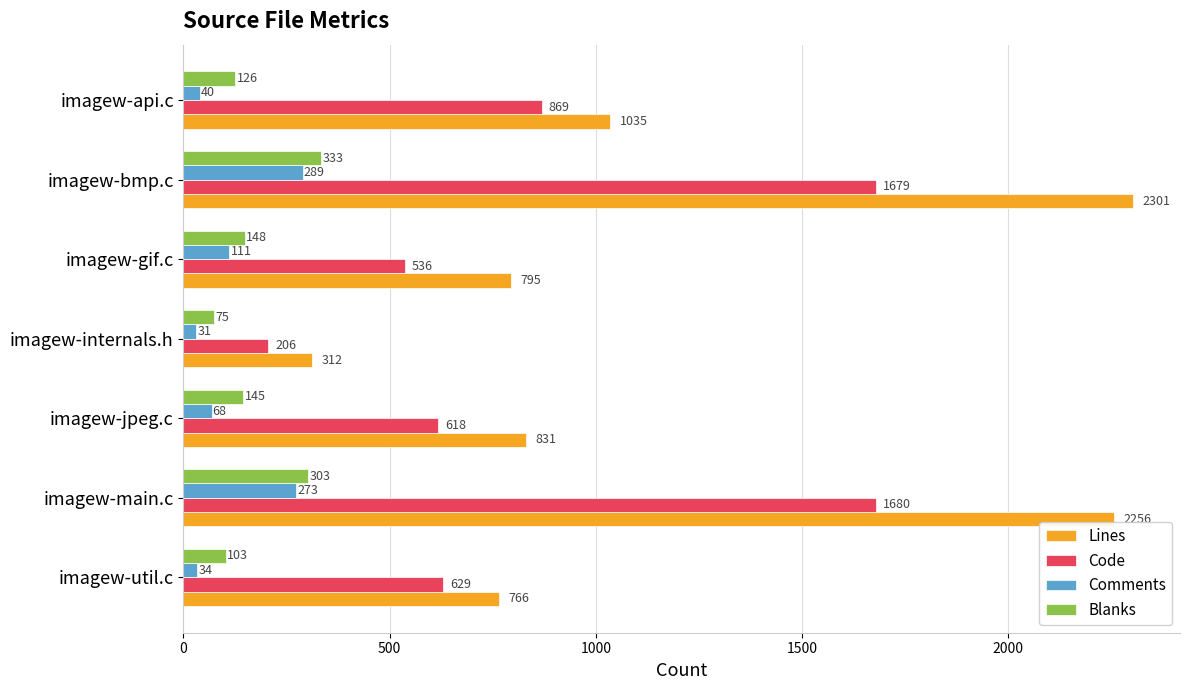

What is the difference between the second highest and second lowest values in the Comments series?

239